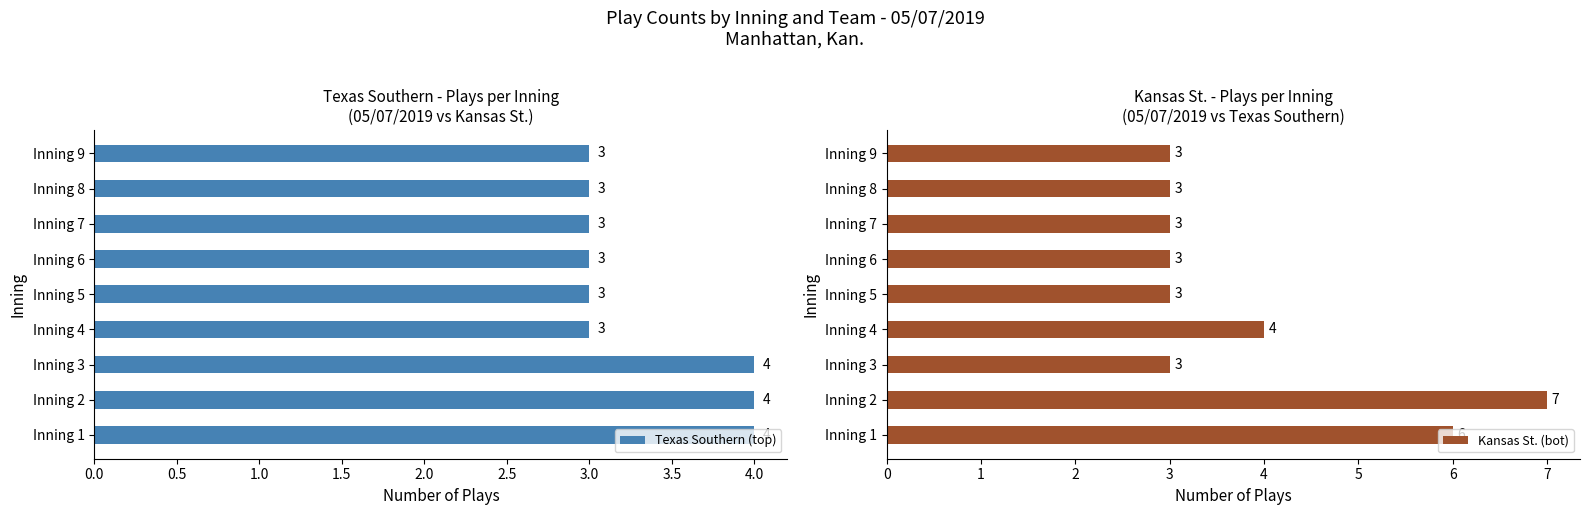

What value does the Texas Southern (top) series have at Inning 8?

3